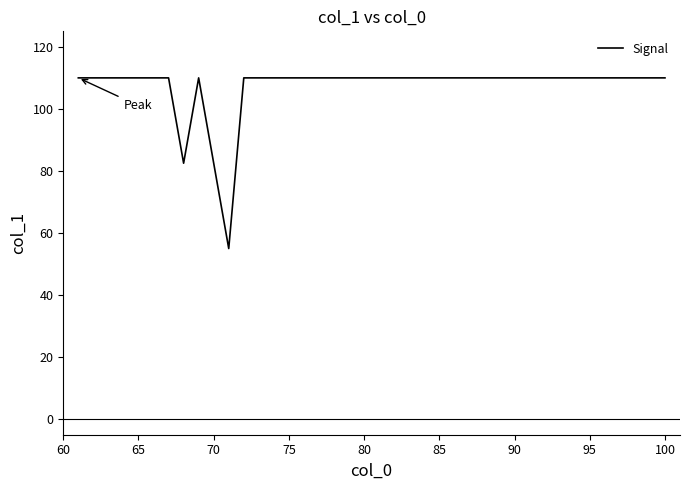

What is the difference between the maximum and minimum values?

55.0